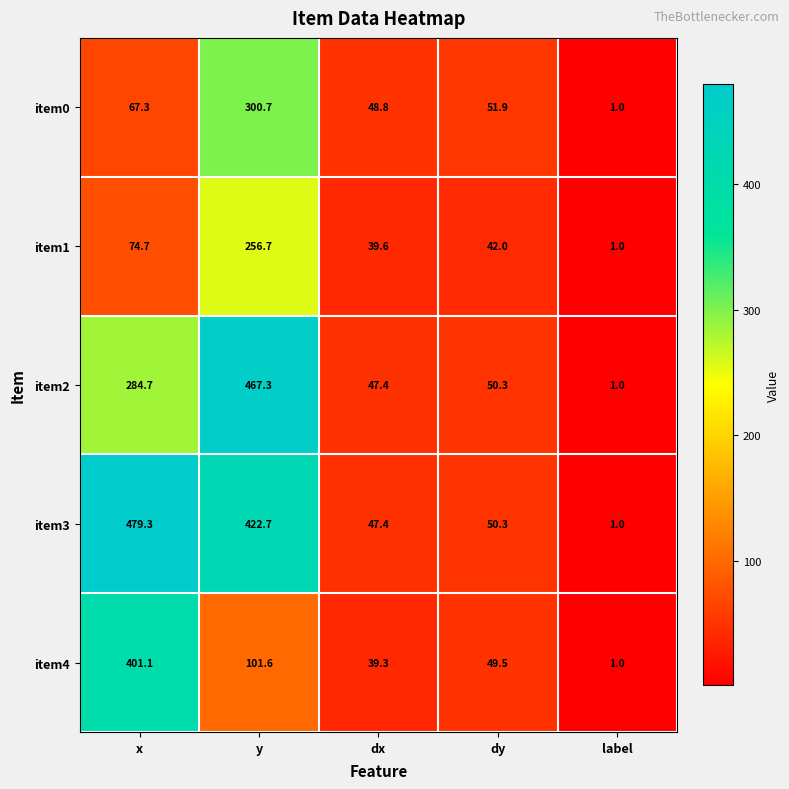

What is the smallest value displayed?

1.0